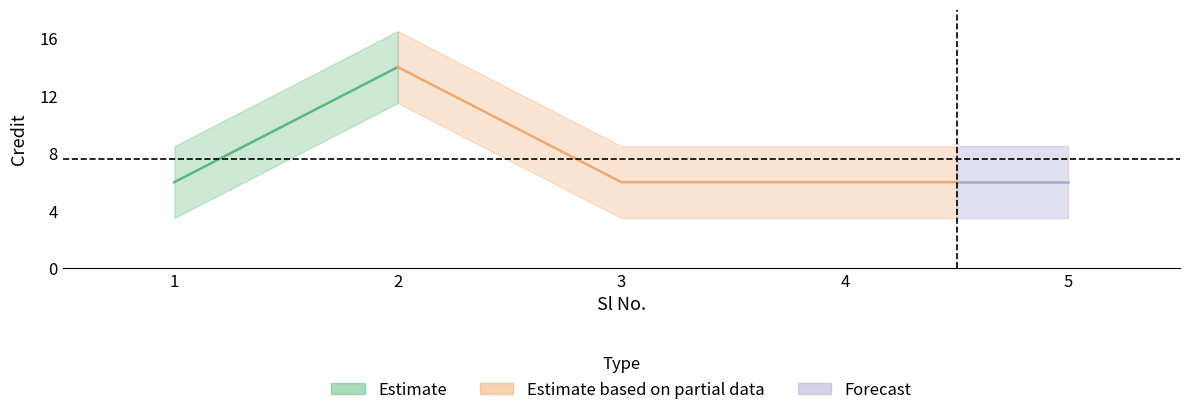

True or false: there are more than 0 points higher than both neighbors.

True